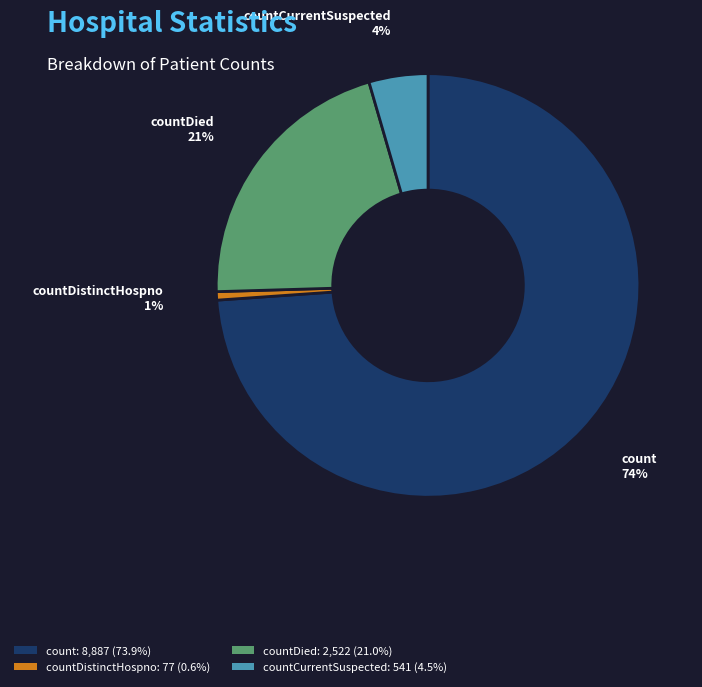

The count slice represents 79% of the pie. True or false?

False